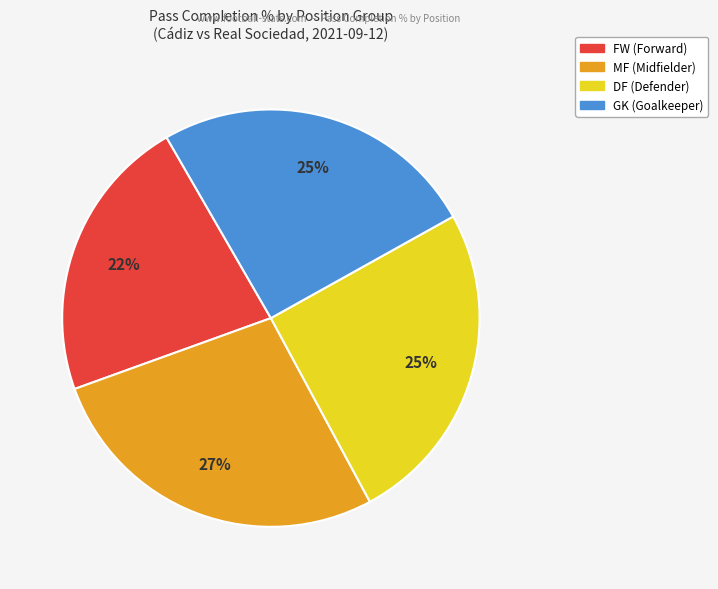

How many segments does this pie chart have?

4